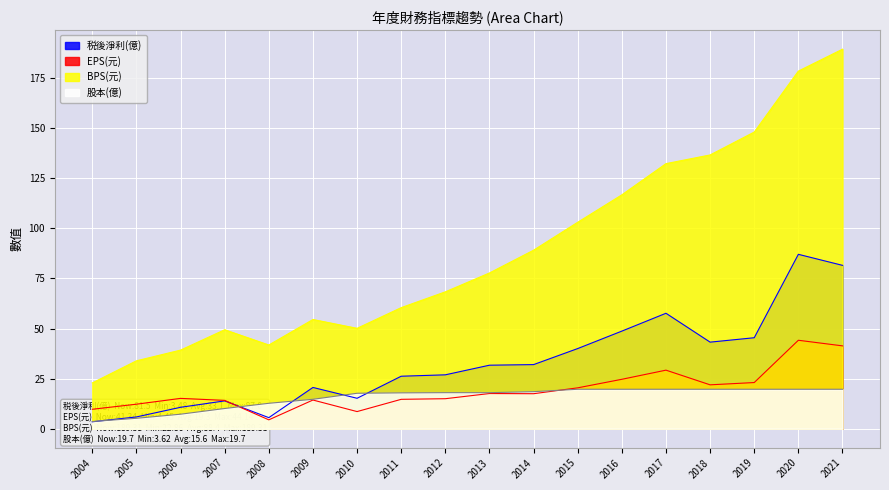

Where is the first local minimum for 税後淨利(億)?

2008